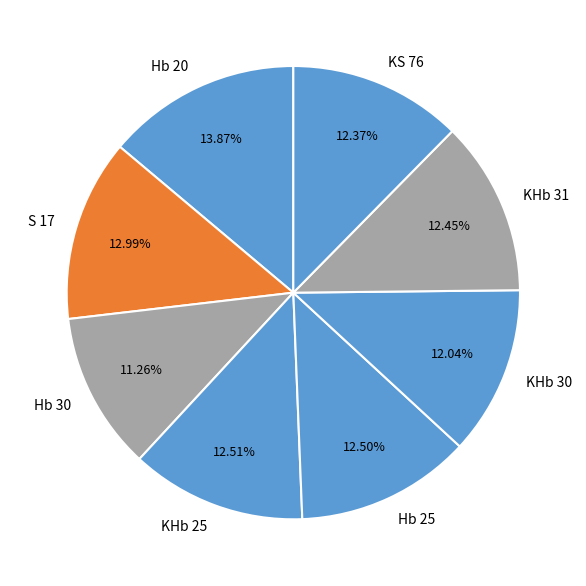

What is the ratio of the value at Hb 20 to the value at KS 76?

1.1